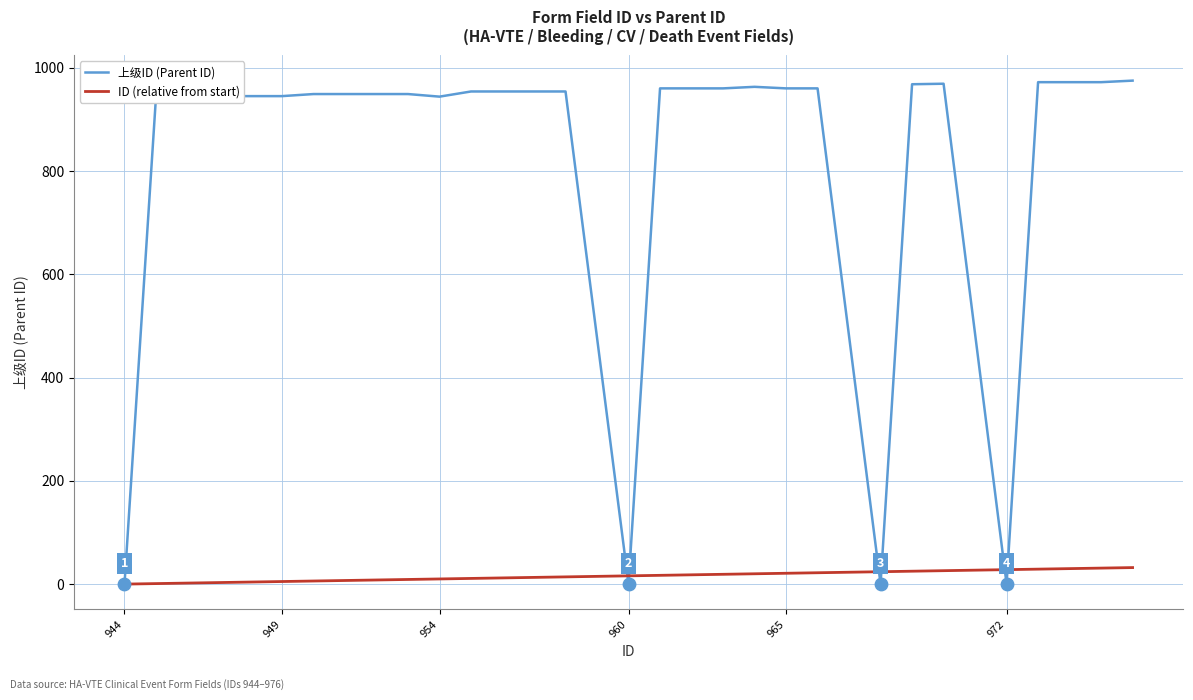

Which series has the largest total across all categories?

上级ID (Parent ID)